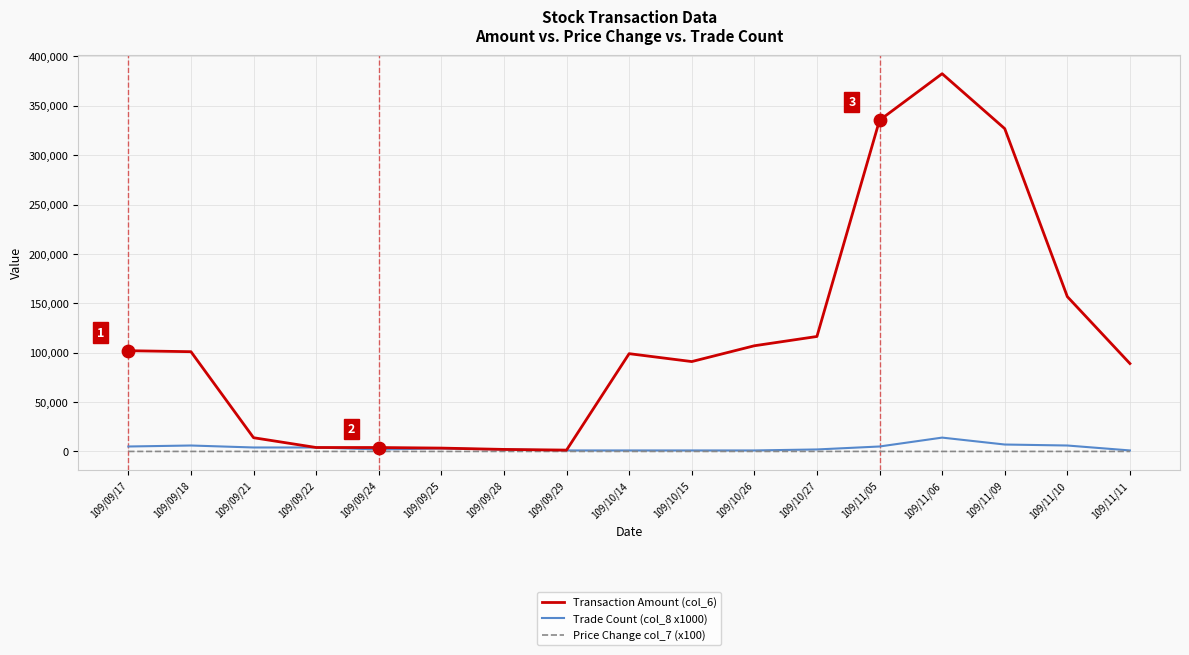

Which series has the widest spread of values?

Transaction Amount (col_6)